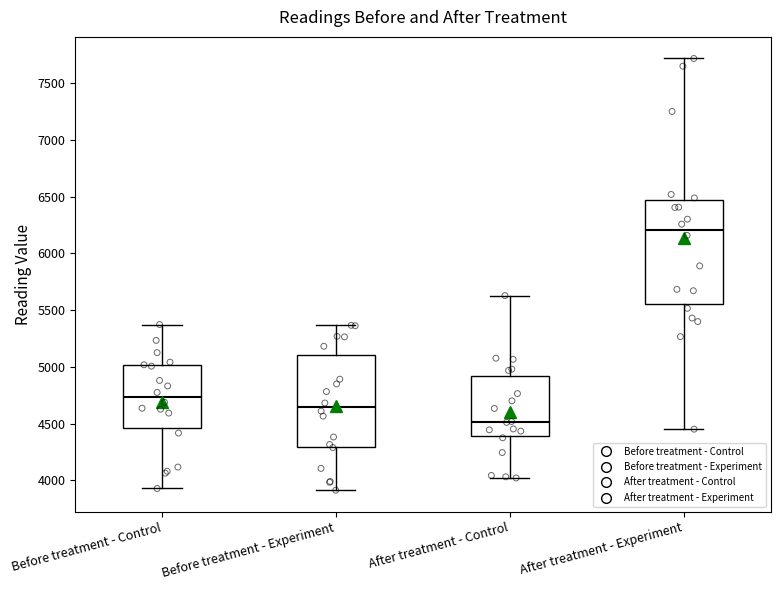

Which box has the highest median line?

After treatment - Experiment